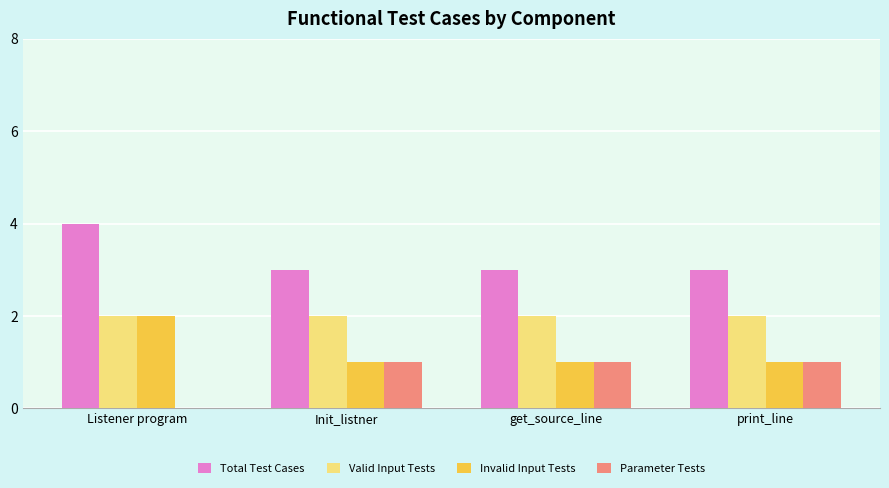

The Invalid Input Tests series shows 1 at Init_listner. True or false?

True